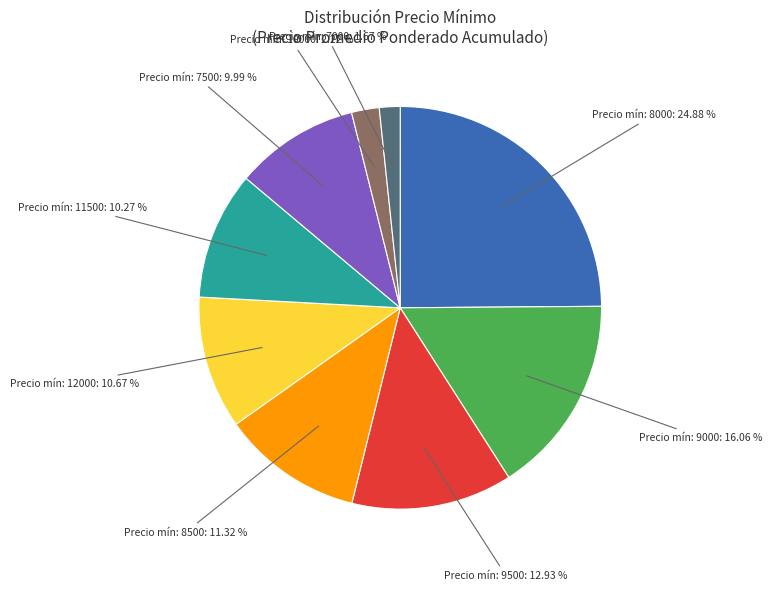

Which category has the biggest portion of the pie?

Precio mín: 8000: 24.88 %